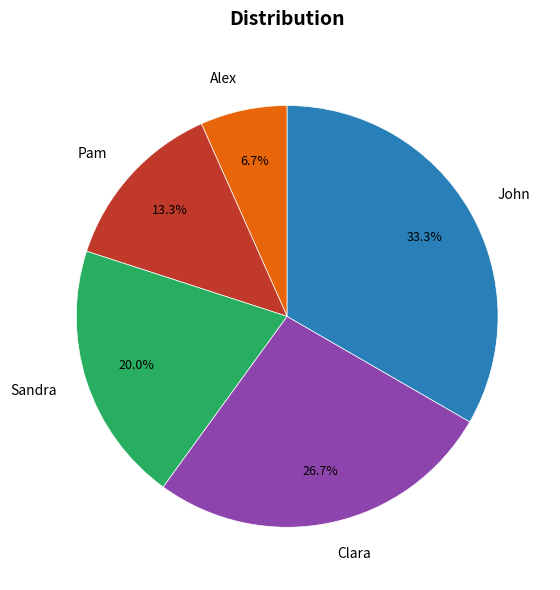

What is the largest slice in the pie chart?

John